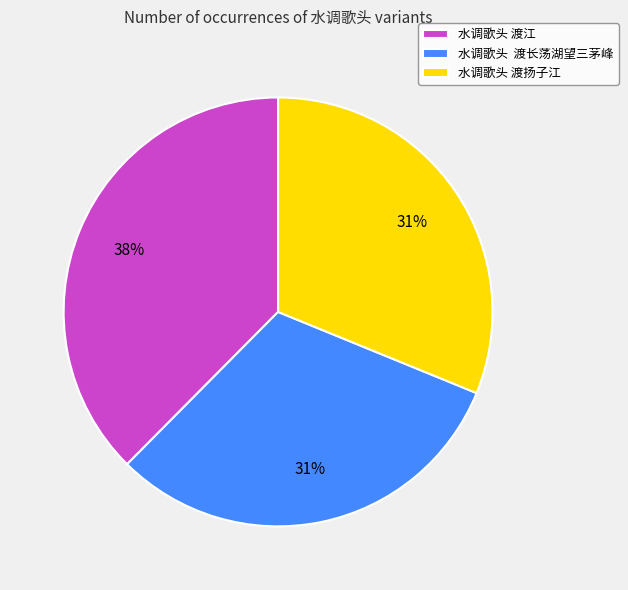

To the nearest percent, what percentage of the pie is 水调歌头 渡江?

38%